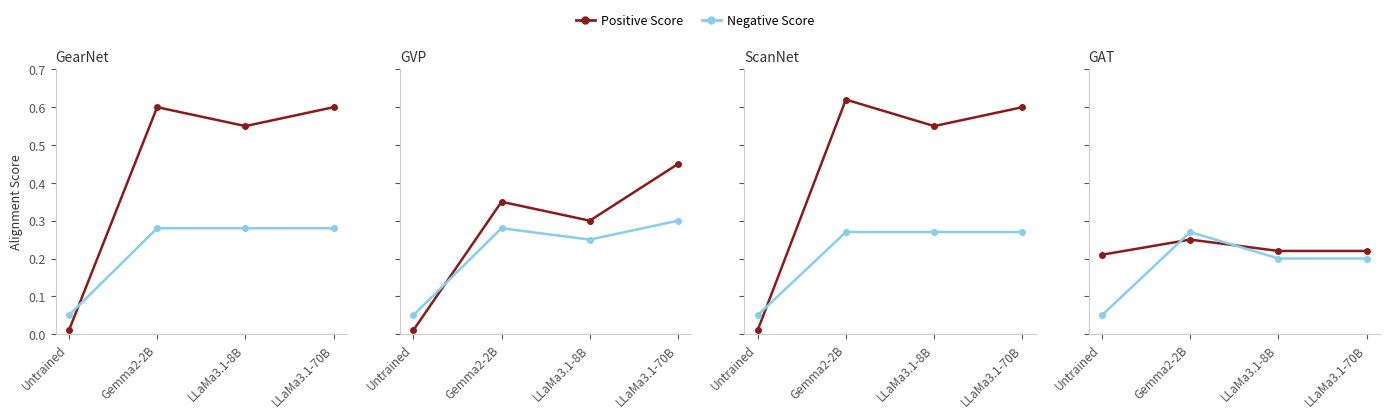

Does the chart display data point markers on the line(s)?

Yes